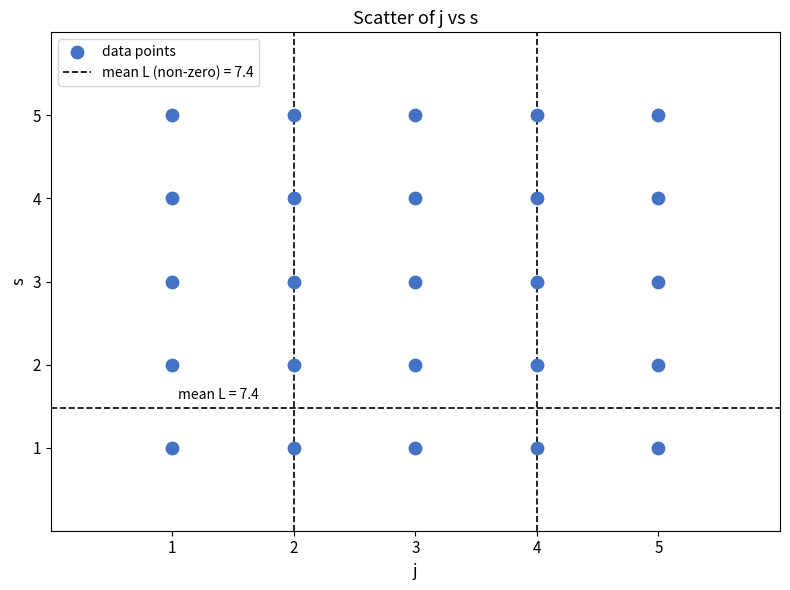

What is the range of X values (max minus min)?

4